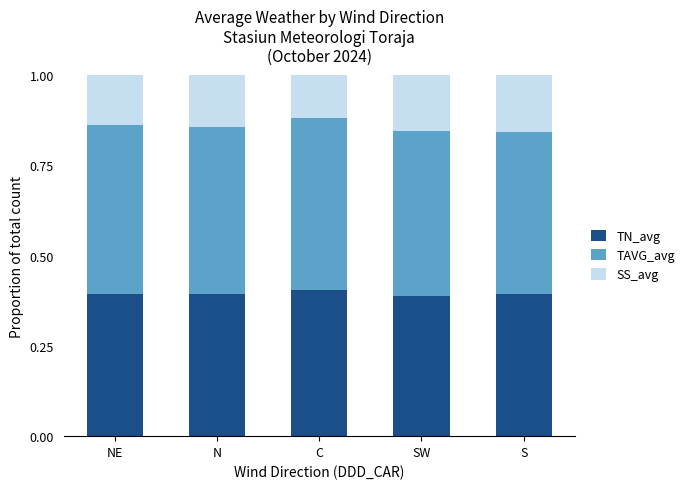

The value of TN_avg at NE is 0.7. True or false?

False